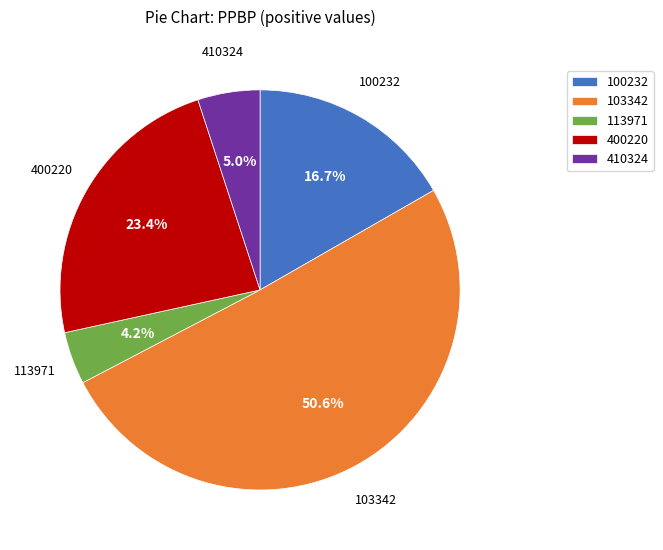

Count the number of slices in the pie.

5